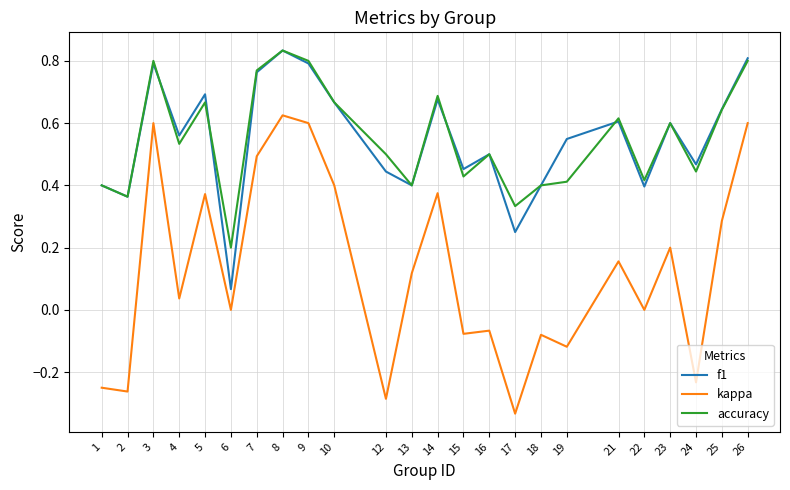

What is the total value across all series at 9?

2.2